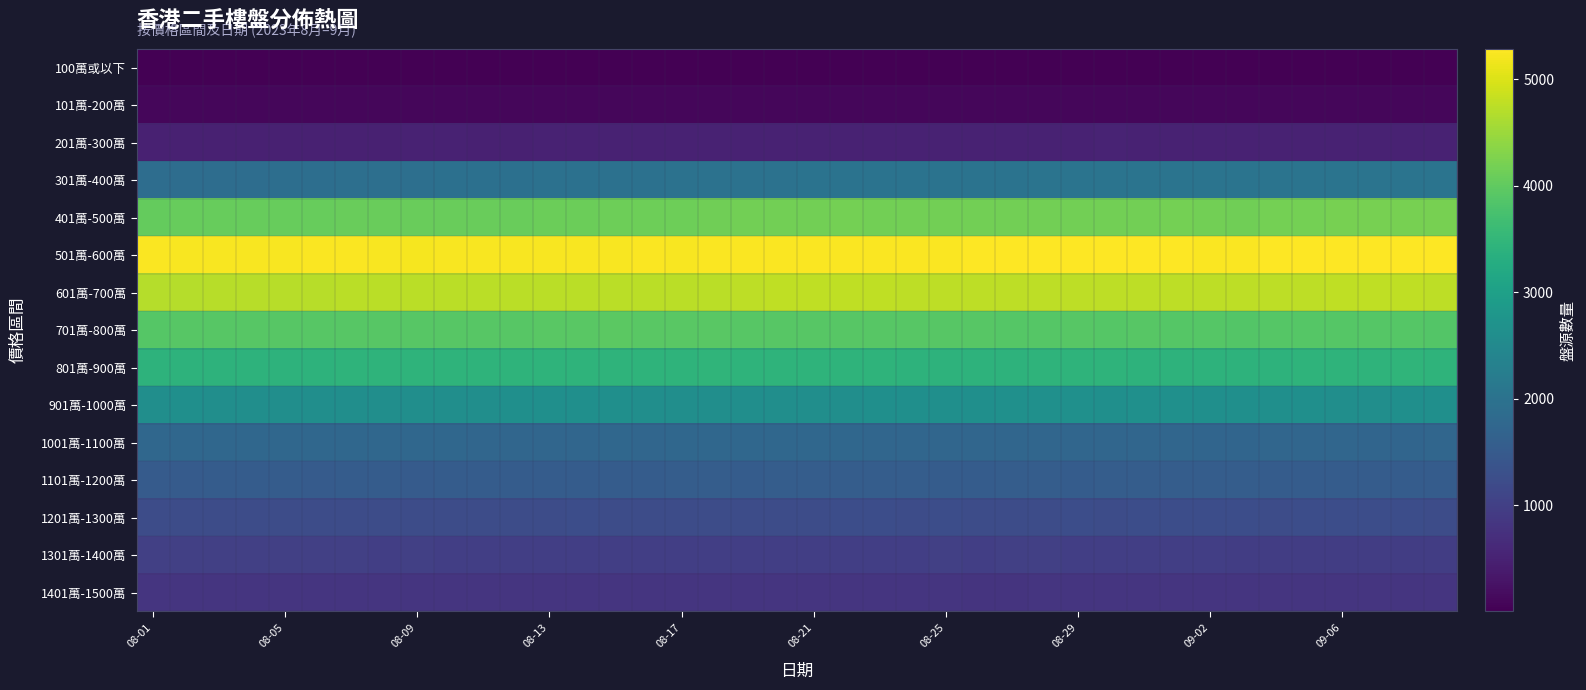

Count the number of categories in the chart.

40